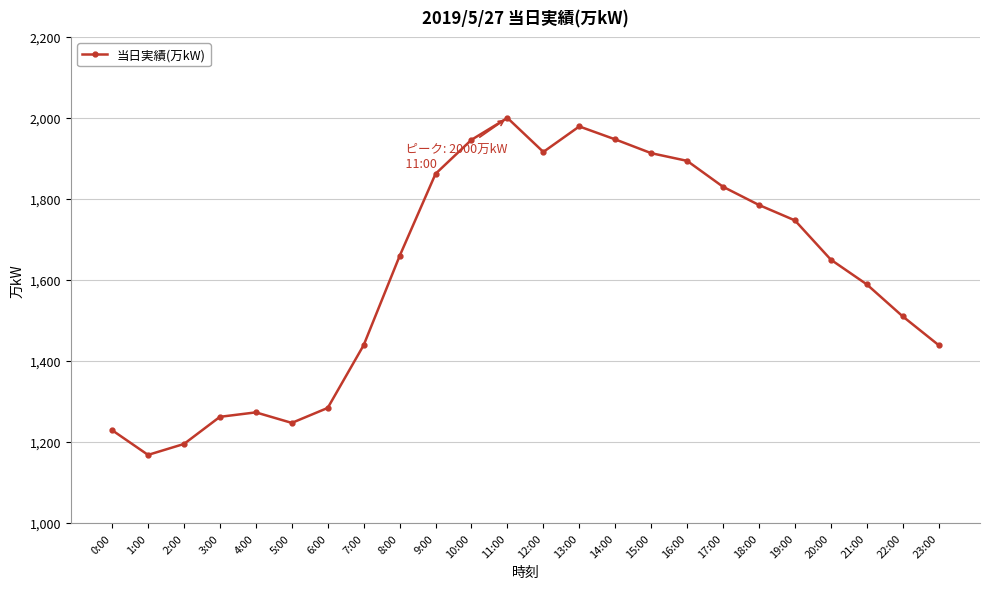

What position from the left is 16:00?

17